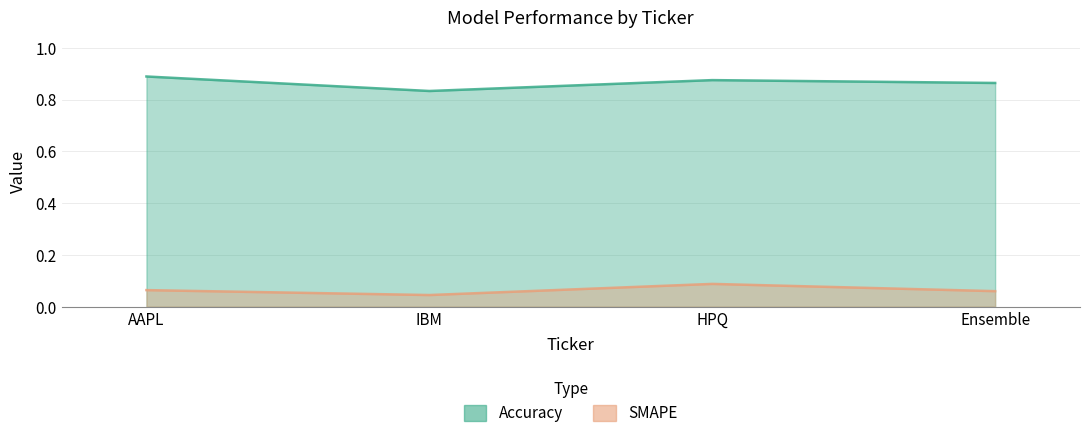

At IBM, list the series in order from smallest to largest.

SMAPE, Accuracy